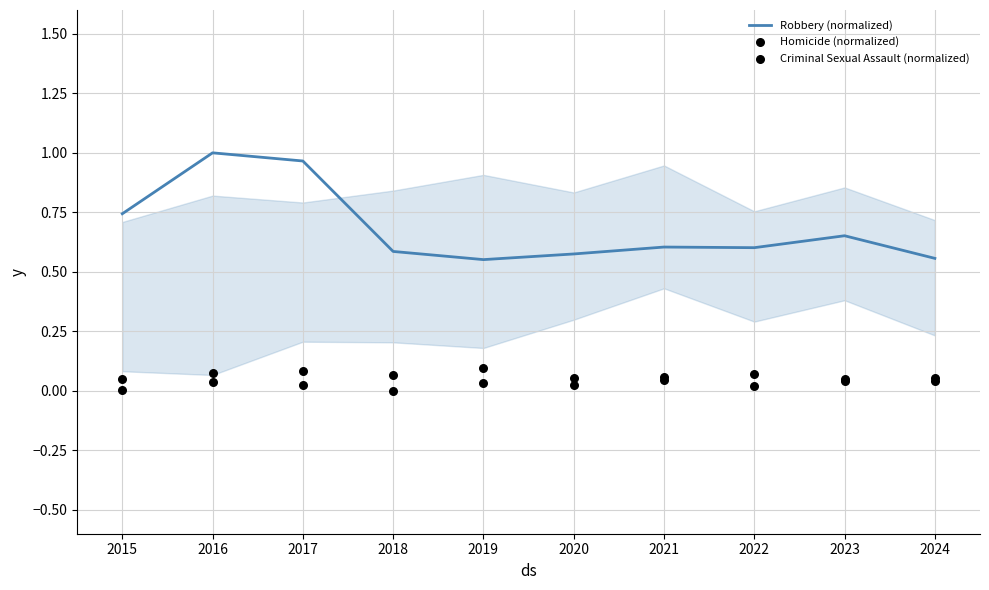

Which series contains the highest Y value?

Robbery (normalized)